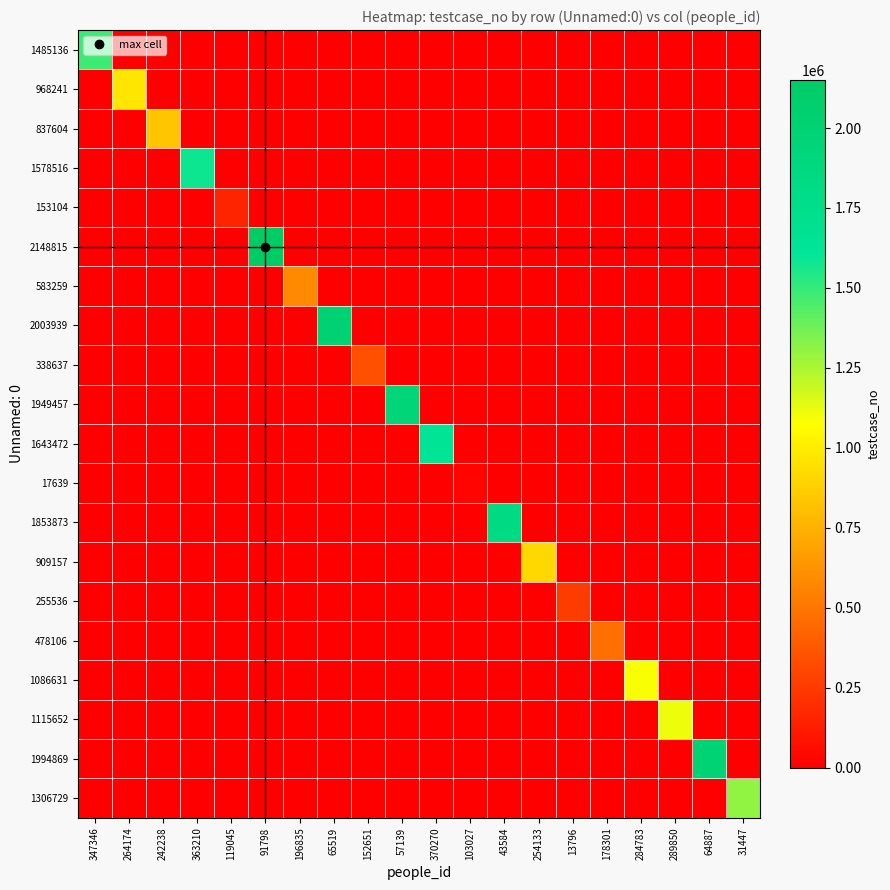

Reading left to right, extract all data points from this chart.

1485136: 347346=1485137	264174=0	242238=0	363210=0	119045=0	91798=0	196835=0	65519=0	152651=0	57139=0	370270=0	103027=0	43584=0	254133=0	13796=0	178301=0	284783=0	289850=0	64887=0	31447=0
968241: 347346=0	264174=968242	242238=0	363210=0	119045=0	91798=0	196835=0	65519=0	152651=0	57139=0	370270=0	103027=0	43584=0	254133=0	13796=0	178301=0	284783=0	289850=0	64887=0	31447=0
837604: 347346=0	264174=0	242238=837605	363210=0	119045=0	91798=0	196835=0	65519=0	152651=0	57139=0	370270=0	103027=0	43584=0	254133=0	13796=0	178301=0	284783=0	289850=0	64887=0	31447=0
1578516: 347346=0	264174=0	242238=0	363210=1578517	119045=0	91798=0	196835=0	65519=0	152651=0	57139=0	370270=0	103027=0	43584=0	254133=0	13796=0	178301=0	284783=0	289850=0	64887=0	31447=0
153104: 347346=0	264174=0	242238=0	363210=0	119045=153105	91798=0	196835=0	65519=0	152651=0	57139=0	370270=0	103027=0	43584=0	254133=0	13796=0	178301=0	284783=0	289850=0	64887=0	31447=0
2148815: 347346=0	264174=0	242238=0	363210=0	119045=0	91798=2148816	196835=0	65519=0	152651=0	57139=0	370270=0	103027=0	43584=0	254133=0	13796=0	178301=0	284783=0	289850=0	64887=0	31447=0
583259: 347346=0	264174=0	242238=0	363210=0	119045=0	91798=0	196835=583260	65519=0	152651=0	57139=0	370270=0	103027=0	43584=0	254133=0	13796=0	178301=0	284783=0	289850=0	64887=0	31447=0
2003939: 347346=0	264174=0	242238=0	363210=0	119045=0	91798=0	196835=0	65519=2003940	152651=0	57139=0	370270=0	103027=0	43584=0	254133=0	13796=0	178301=0	284783=0	289850=0	64887=0	31447=0
338637: 347346=0	264174=0	242238=0	363210=0	119045=0	91798=0	196835=0	65519=0	152651=338638	57139=0	370270=0	103027=0	43584=0	254133=0	13796=0	178301=0	284783=0	289850=0	64887=0	31447=0
1949457: 347346=0	264174=0	242238=0	363210=0	119045=0	91798=0	196835=0	65519=0	152651=0	57139=1949458	370270=0	103027=0	43584=0	254133=0	13796=0	178301=0	284783=0	289850=0	64887=0	31447=0
1643472: 347346=0	264174=0	242238=0	363210=0	119045=0	91798=0	196835=0	65519=0	152651=0	57139=0	370270=1643473	103027=0	43584=0	254133=0	13796=0	178301=0	284783=0	289850=0	64887=0	31447=0
17639: 347346=0	264174=0	242238=0	363210=0	119045=0	91798=0	196835=0	65519=0	152651=0	57139=0	370270=0	103027=17640	43584=0	254133=0	13796=0	178301=0	284783=0	289850=0	64887=0	31447=0
1853873: 347346=0	264174=0	242238=0	363210=0	119045=0	91798=0	196835=0	65519=0	152651=0	57139=0	370270=0	103027=0	43584=1853874	254133=0	13796=0	178301=0	284783=0	289850=0	64887=0	31447=0
909157: 347346=0	264174=0	242238=0	363210=0	119045=0	91798=0	196835=0	65519=0	152651=0	57139=0	370270=0	103027=0	43584=0	254133=909158	13796=0	178301=0	284783=0	289850=0	64887=0	31447=0
255536: 347346=0	264174=0	242238=0	363210=0	119045=0	91798=0	196835=0	65519=0	152651=0	57139=0	370270=0	103027=0	43584=0	254133=0	13796=255537	178301=0	284783=0	289850=0	64887=0	31447=0
478106: 347346=0	264174=0	242238=0	363210=0	119045=0	91798=0	196835=0	65519=0	152651=0	57139=0	370270=0	103027=0	43584=0	254133=0	13796=0	178301=478107	284783=0	289850=0	64887=0	31447=0
1086631: 347346=0	264174=0	242238=0	363210=0	119045=0	91798=0	196835=0	65519=0	152651=0	57139=0	370270=0	103027=0	43584=0	254133=0	13796=0	178301=0	284783=1086632	289850=0	64887=0	31447=0
1115652: 347346=0	264174=0	242238=0	363210=0	119045=0	91798=0	196835=0	65519=0	152651=0	57139=0	370270=0	103027=0	43584=0	254133=0	13796=0	178301=0	284783=0	289850=1115653	64887=0	31447=0
1994869: 347346=0	264174=0	242238=0	363210=0	119045=0	91798=0	196835=0	65519=0	152651=0	57139=0	370270=0	103027=0	43584=0	254133=0	13796=0	178301=0	284783=0	289850=0	64887=1994870	31447=0
1306729: 347346=0	264174=0	242238=0	363210=0	119045=0	91798=0	196835=0	65519=0	152651=0	57139=0	370270=0	103027=0	43584=0	254133=0	13796=0	178301=0	284783=0	289850=0	64887=0	31447=1306730